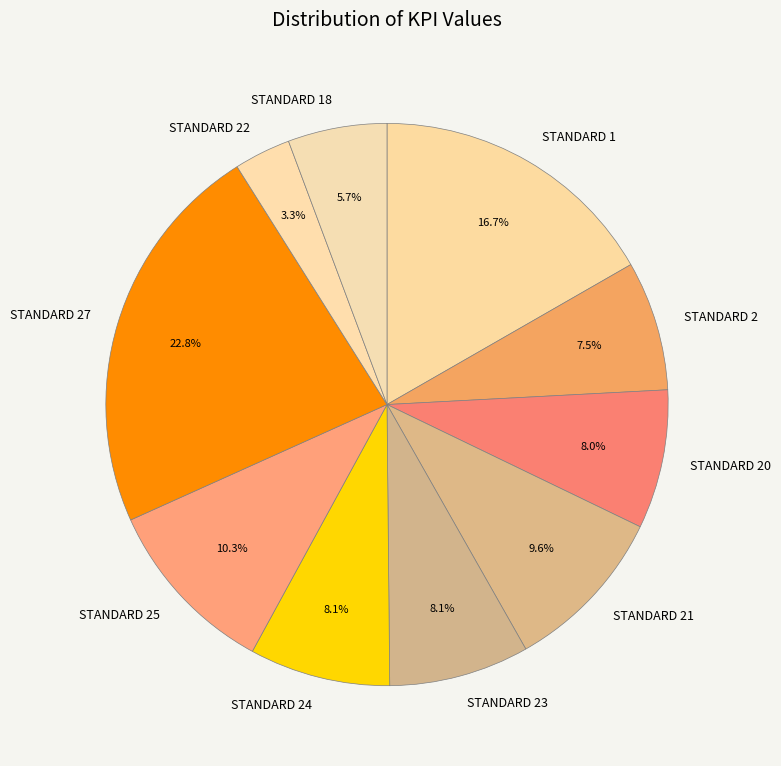

Which category has the biggest portion of the pie?

STANDARD 27